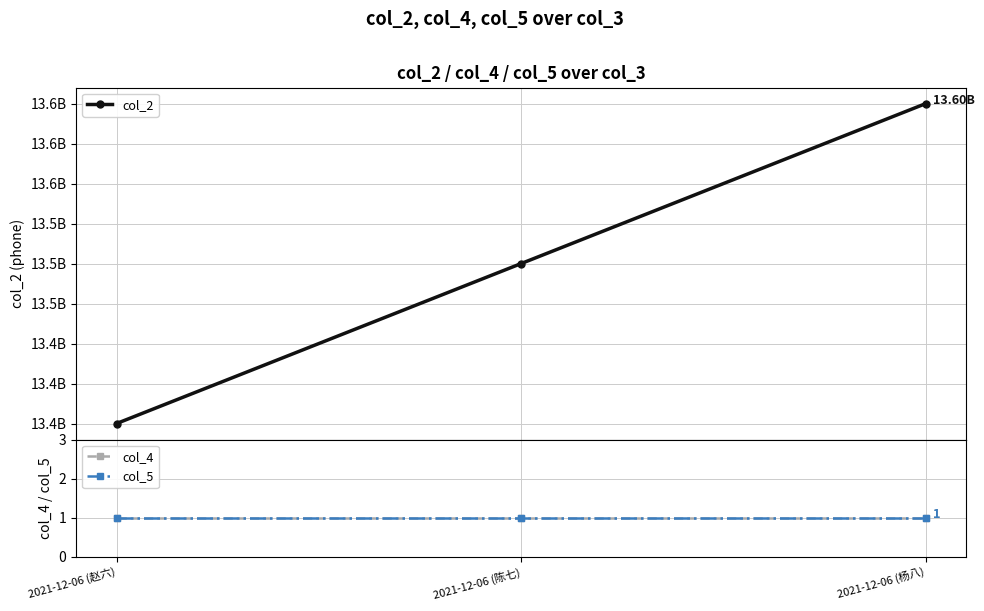

At which category is the sum across all series the highest?

2021-12-06 (杨八)